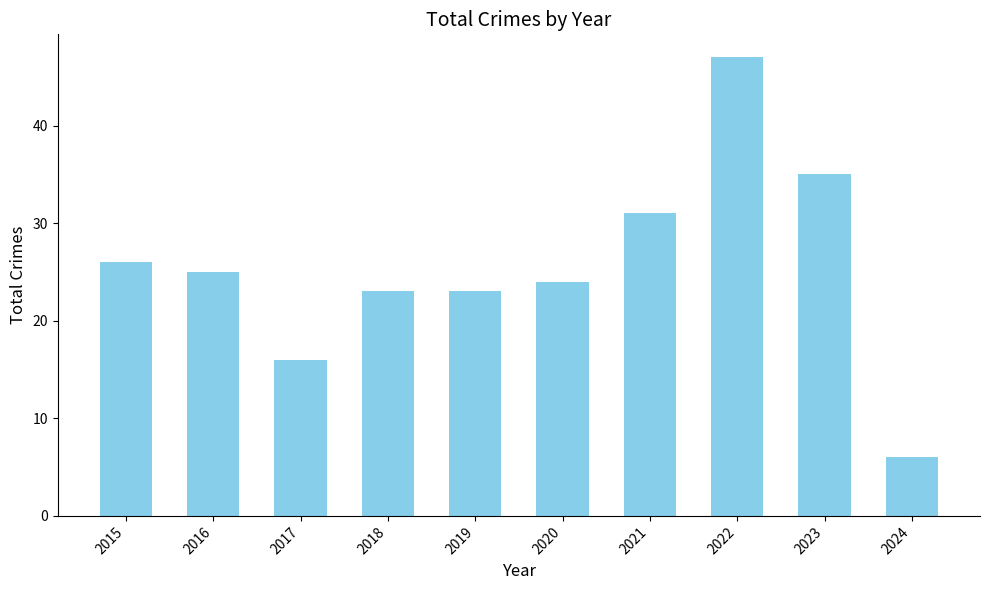

What is the change in value from 2016 to 2019?

-2